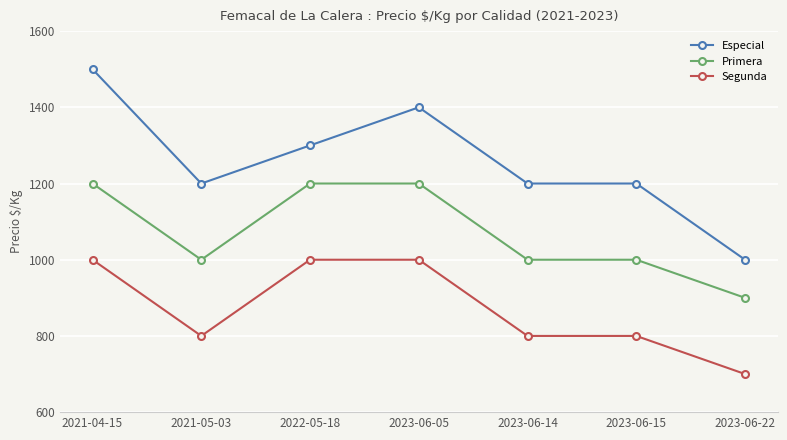

What is the spread (max minus min) of values at 2021-05-03?

400